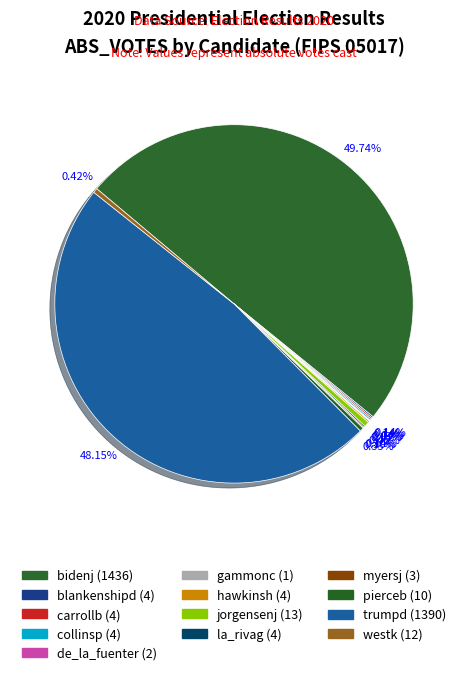

Does gammonc represent more than half of the total?

No